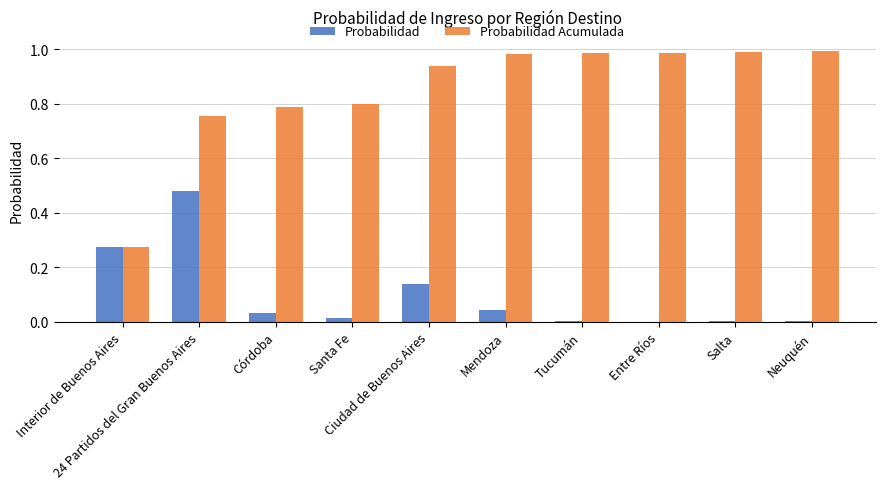

Which series has the largest total across all categories?

Probabilidad Acumulada